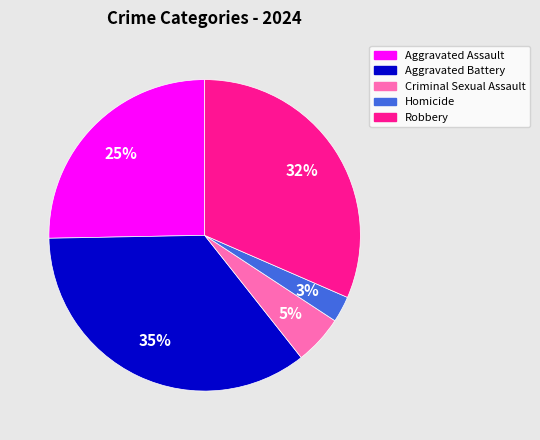

Is Homicide the majority of the pie?

No